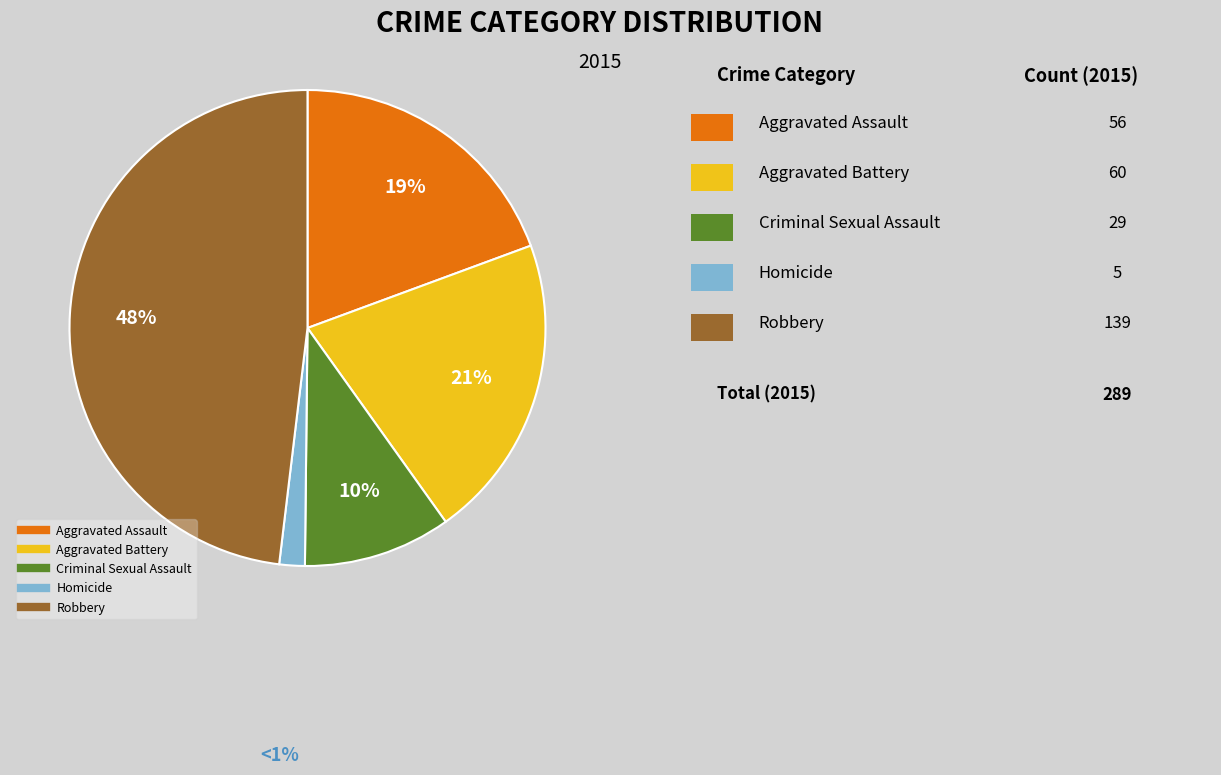

Does Criminal Sexual Assault account for over 50% of the chart?

No